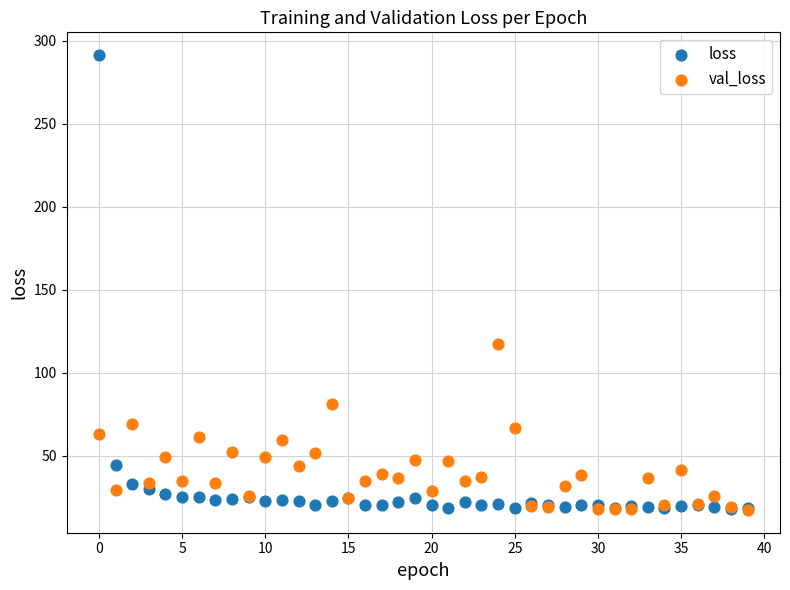

Across all series, what Y value is closest to 154?

116.9